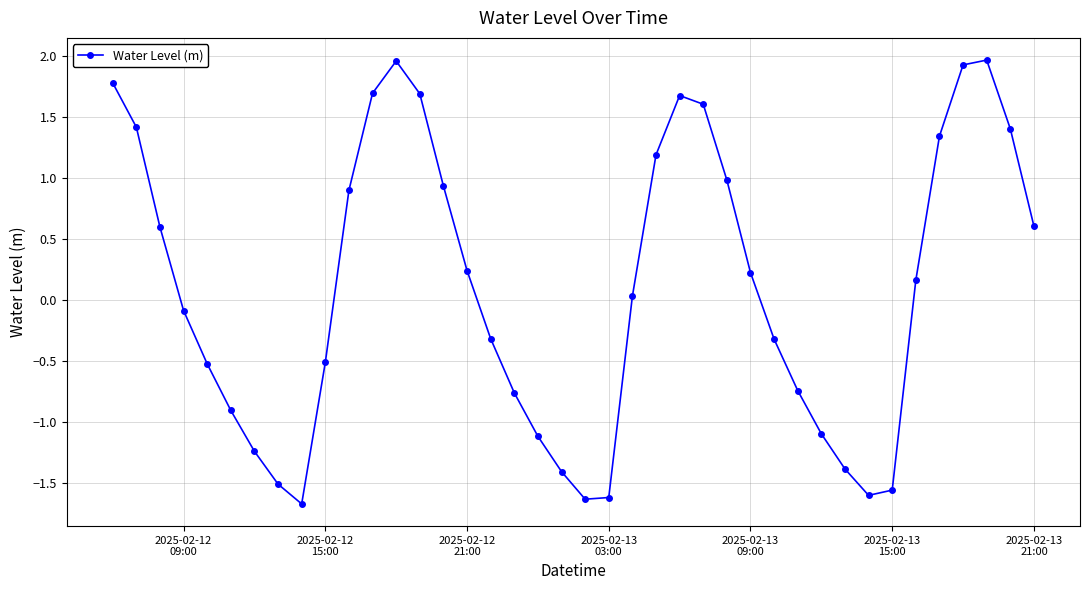

How many points are lower than both their immediate neighbors (excluding endpoints)?

3